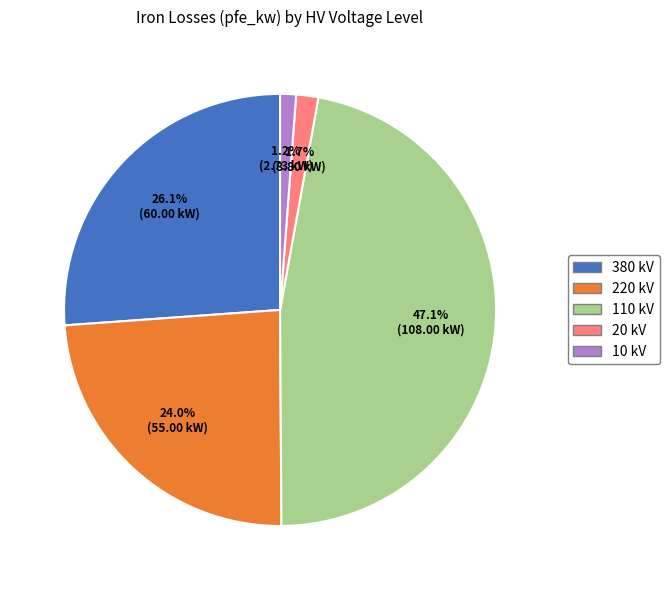

Does any single category account for the majority?

No